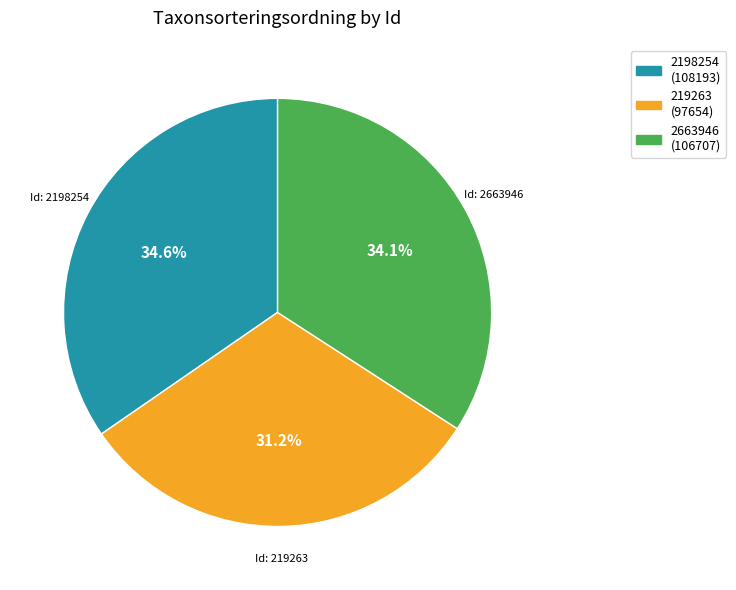

What is the smallest slice in the pie chart?

219263